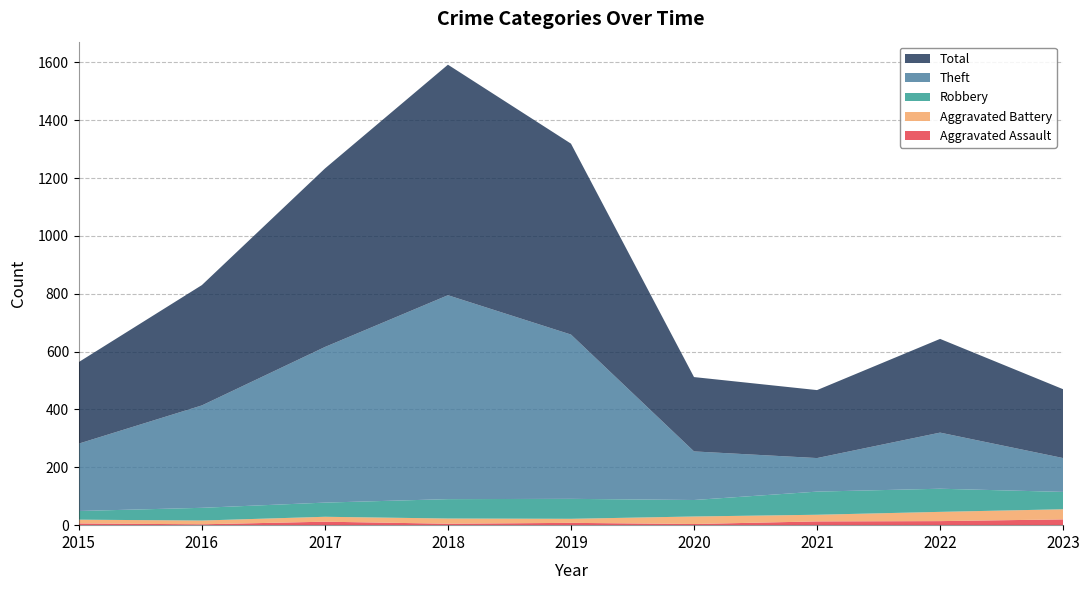

Reading left to right, extract all data points from this chart.

Aggravated Assault: 2015=6	2016=3	2017=12	2018=5	2019=8	2020=4	2021=13	2022=14	2023=20
Aggravated Battery: 2015=13	2016=13	2017=17	2018=18	2019=14	2020=26	2021=23	2022=32	2023=35
Robbery: 2015=30	2016=44	2017=49	2018=67	2019=69	2020=57	2021=80	2022=80	2023=60
Theft: 2015=233	2016=354	2017=538	2018=705	2019=568	2020=168	2021=116	2022=194	2023=117
Total: 2015=282	2016=416	2017=617	2018=797	2019=660	2020=257	2021=235	2022=324	2023=238